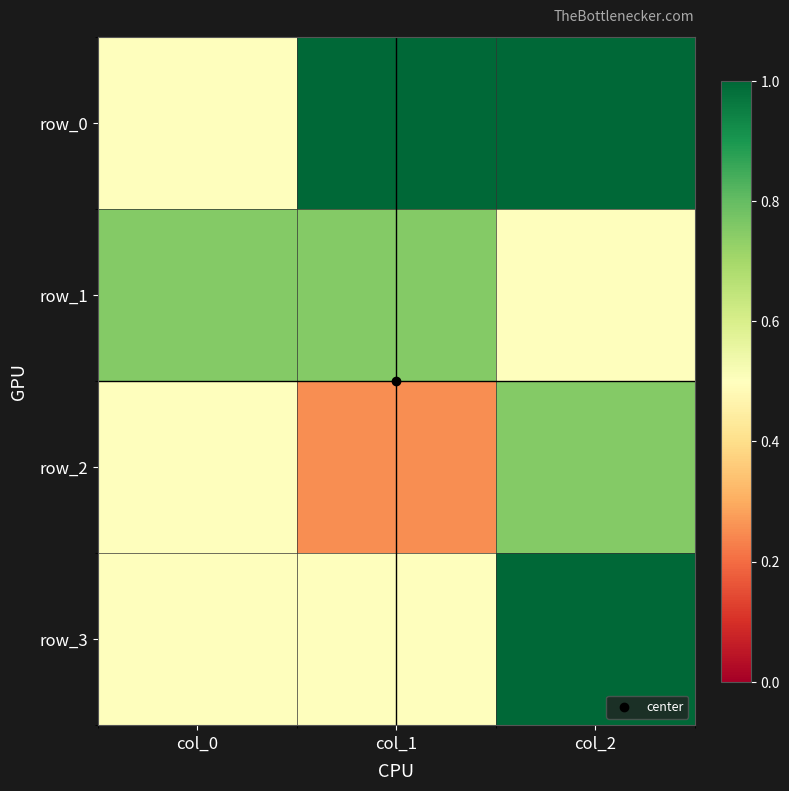

Reading right to left, list all the values displayed in this chart.

row_0: 1.0	1.0	0.5
row_1: 0.5	0.8	0.8
row_2: 0.8	0.2	0.5
row_3: 1.0	0.5	0.5